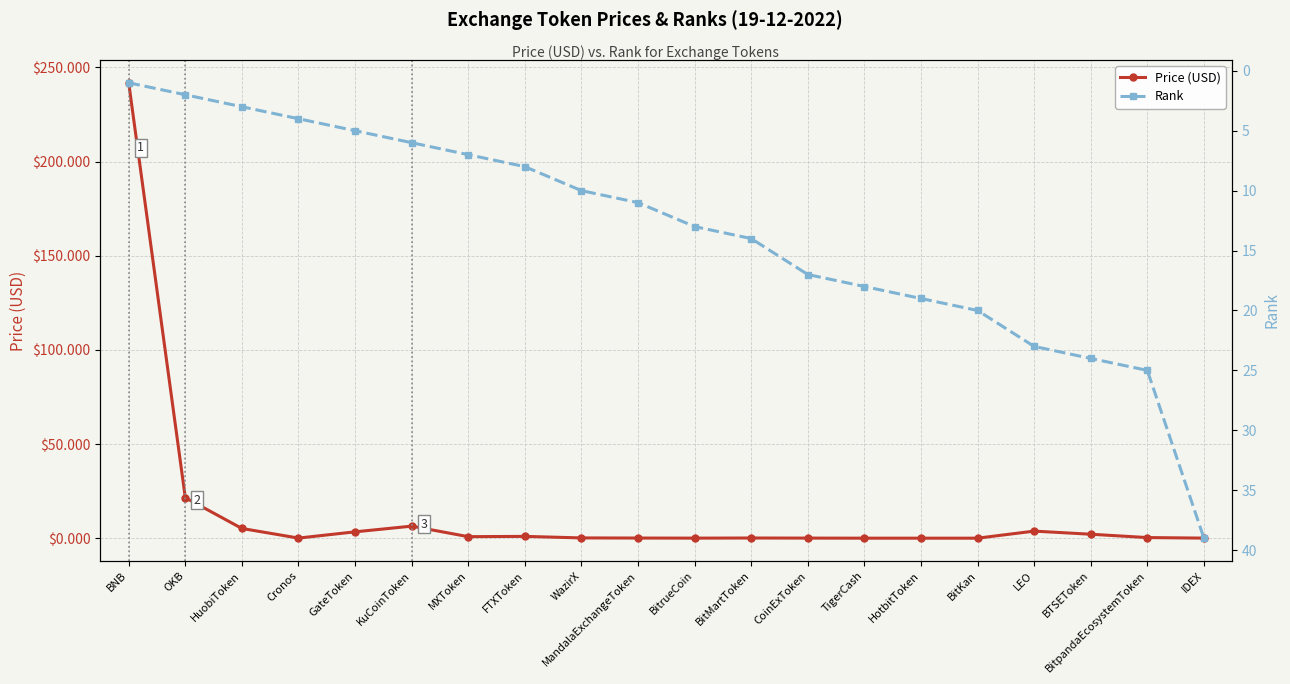

What is the maximum value for Rank?

39.0